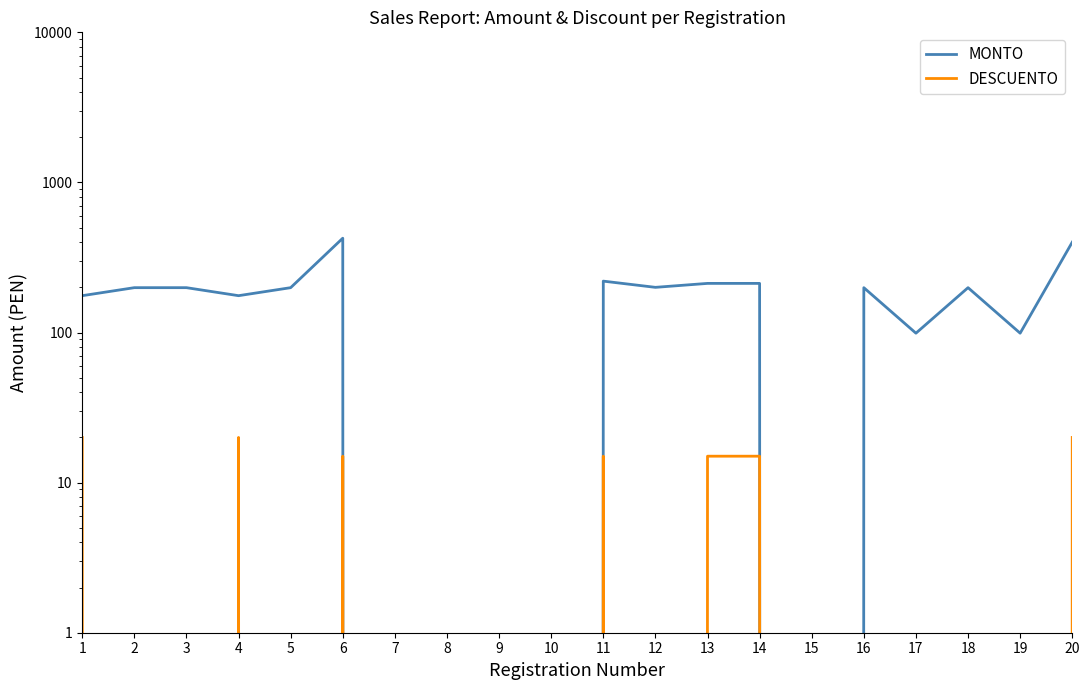

Is the value of DESCUENTO at 18 greater than the value of MONTO at 20?

No